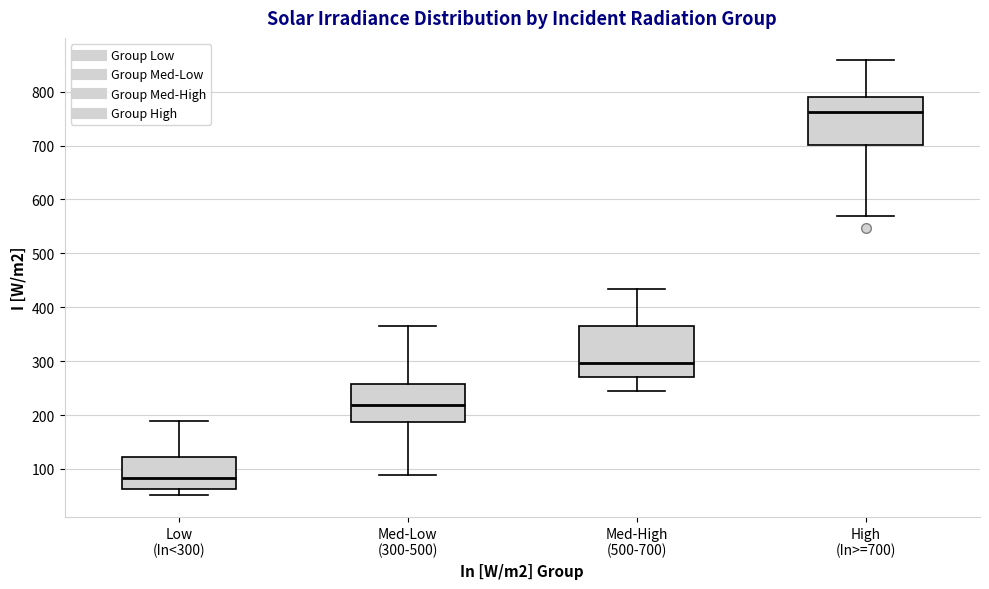

Reading left to right, read every box against the y-axis: the position of its median line, the range the box covers, and the ends of its whiskers. The values are not printed on the chart, so give them approximately, as read against the axis.

Low (In<300): median 80, box 60 to 120, whiskers 50 to 190
Med-Low (300-500): median 220, box 190 to 260, whiskers 90 to 360
Med-High (500-700): median 300, box 270 to 370, whiskers 240 to 430
High (In>=700): median 760, box 700 to 790, whiskers 570 to 860